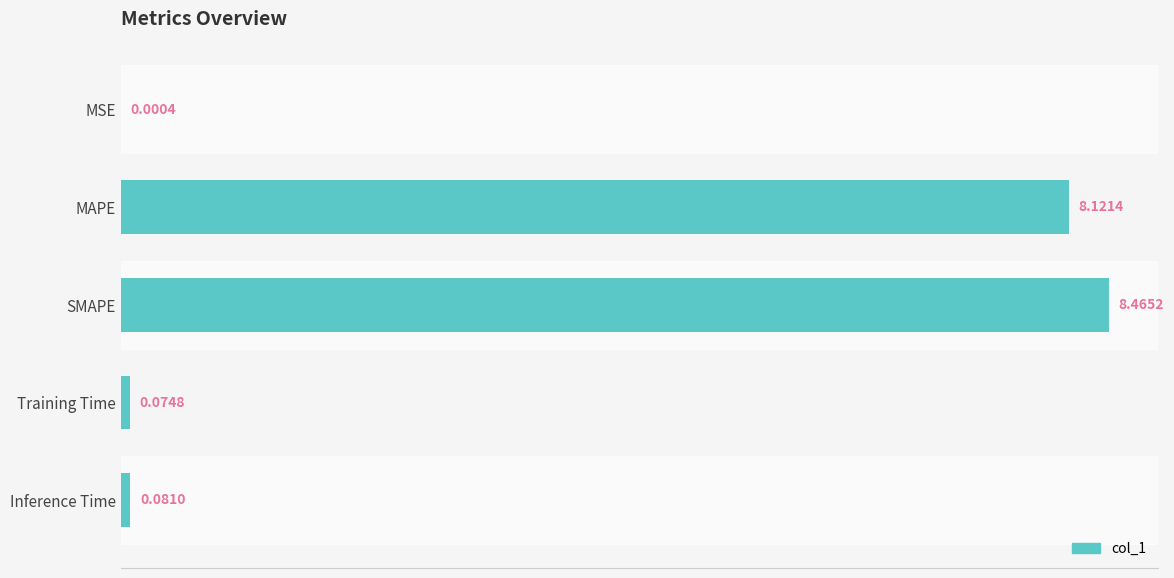

What is the change in value from MAPE to SMAPE?

+0.3